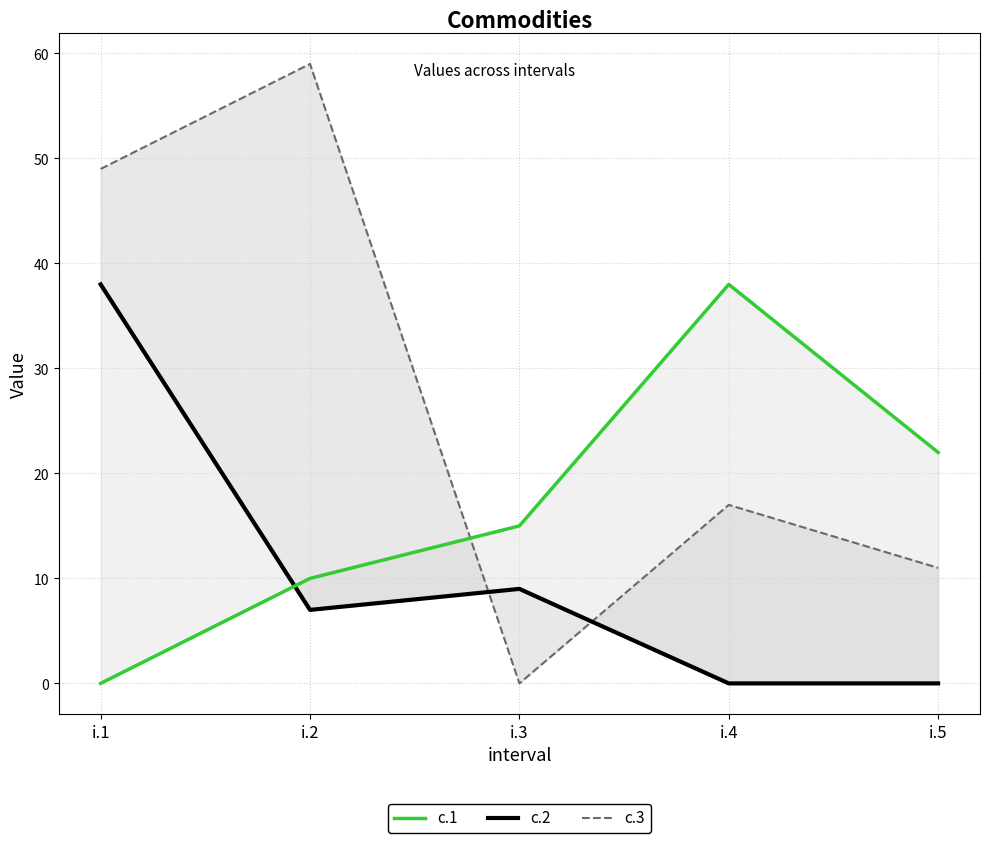

Rank the series at i.1 from lowest to highest value.

c.1, c.2, c.3